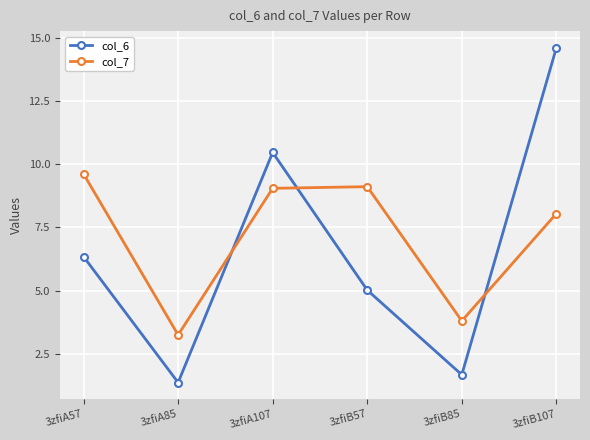

Read the col_7 value at 3zfiB107.

8.0